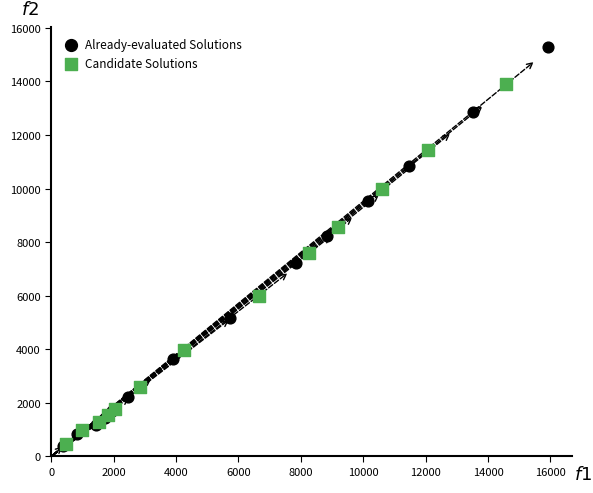

Which series reaches the maximum Y coordinate?

Already-evaluated Solutions